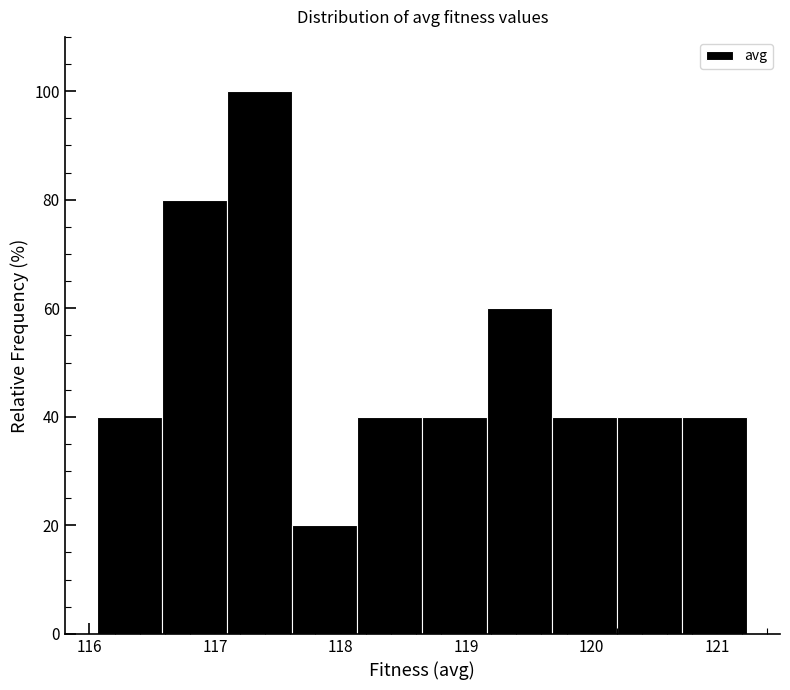

Reading left to right, list every bar in this chart as the range it spans on the x-axis followed by its height. Neither the bar edges nor the heights are printed on the chart, so give them approximately, as read against the axes.

116.1 to 116.6: 40
116.6 to 117.1: 80
117.1 to 117.6: 100
117.6 to 118.1: 20
118.1 to 118.7: 40
118.7 to 119.2: 40
119.2 to 119.7: 60
119.7 to 120.2: 40
120.2 to 120.7: 40
120.7 to 121.2: 40